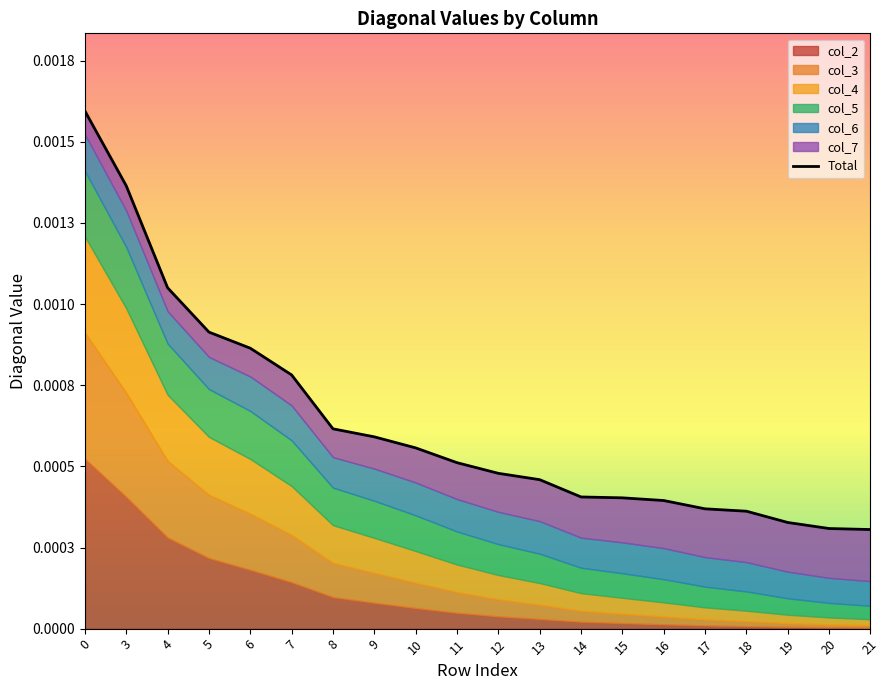

Where is the data nearest to the value 0?

21